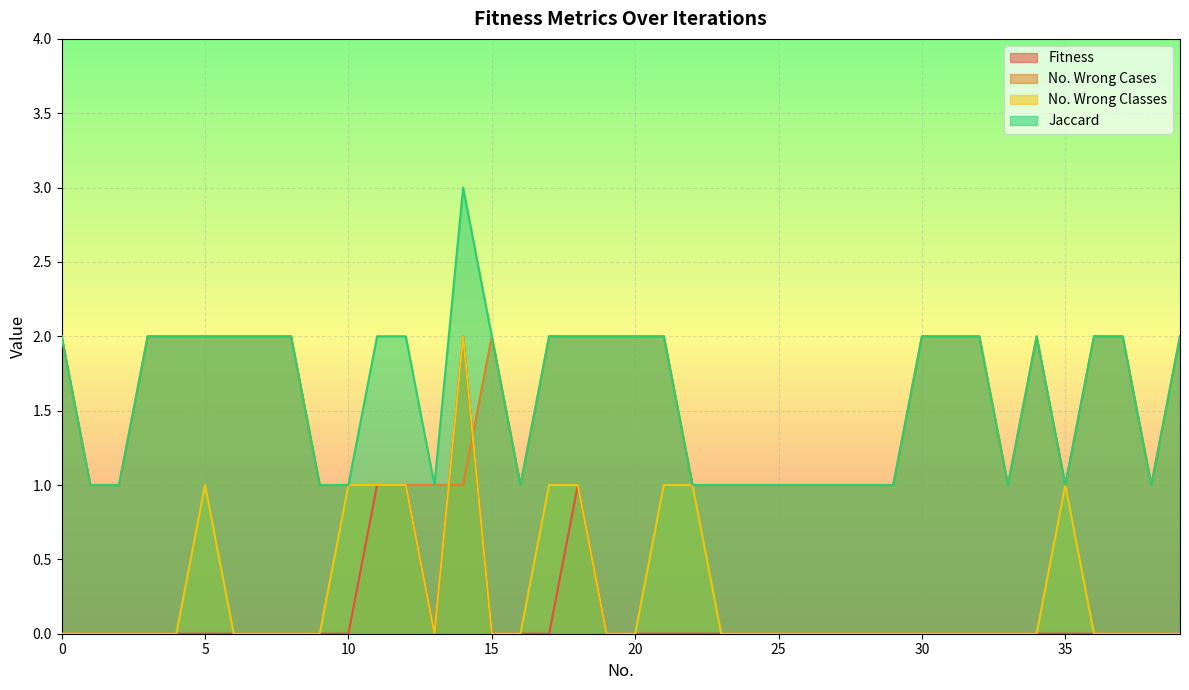

What is the value of the No. Wrong Cases point at the 17th from the left?

1